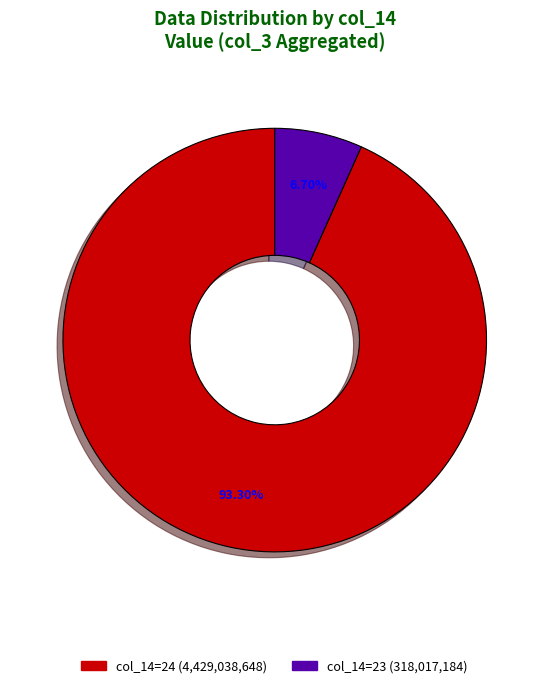

Does any single category account for the majority?

Yes